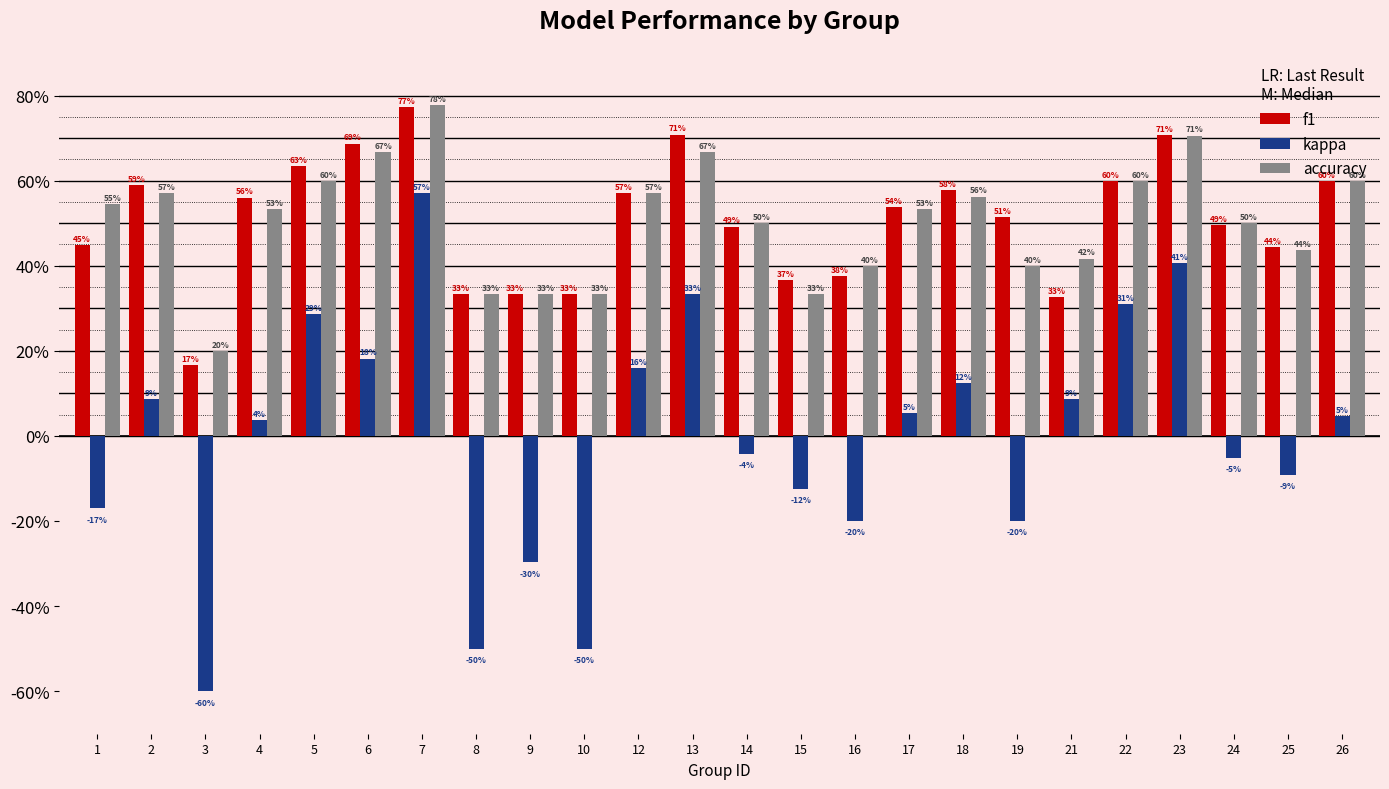

At how many categories does at least one series exceed 0?

24